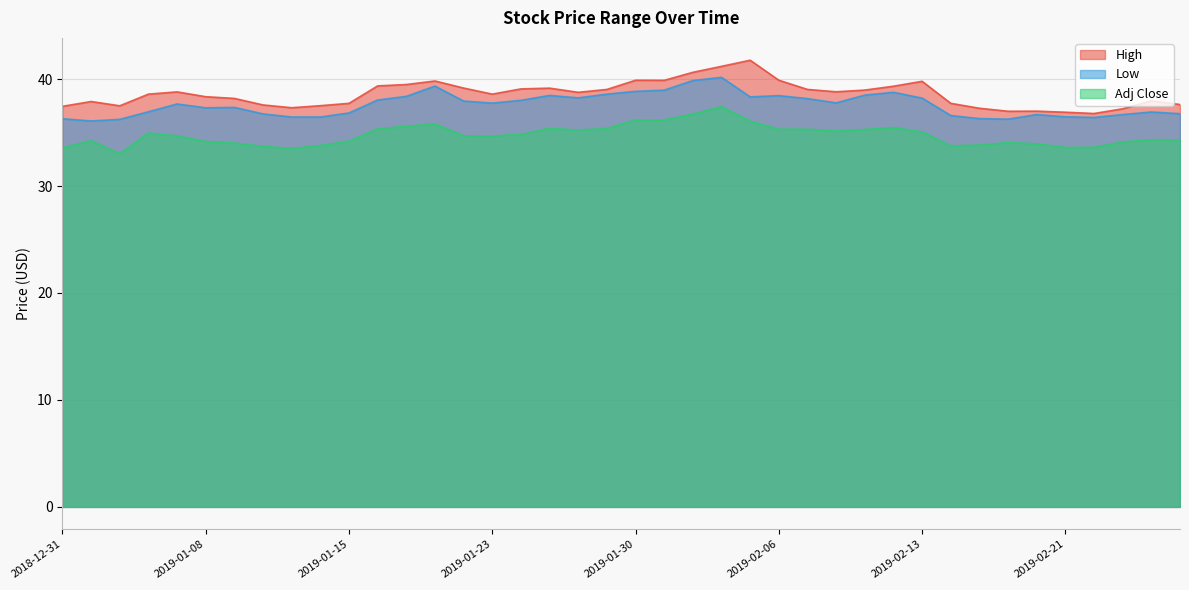

How many interior local valleys does the Adj Close series have?

7